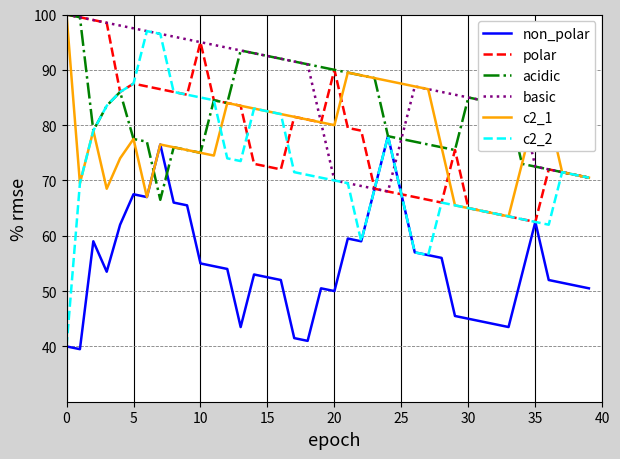

What are all the series names shown in the legend?

non_polar, polar, acidic, basic, c2_1, c2_2